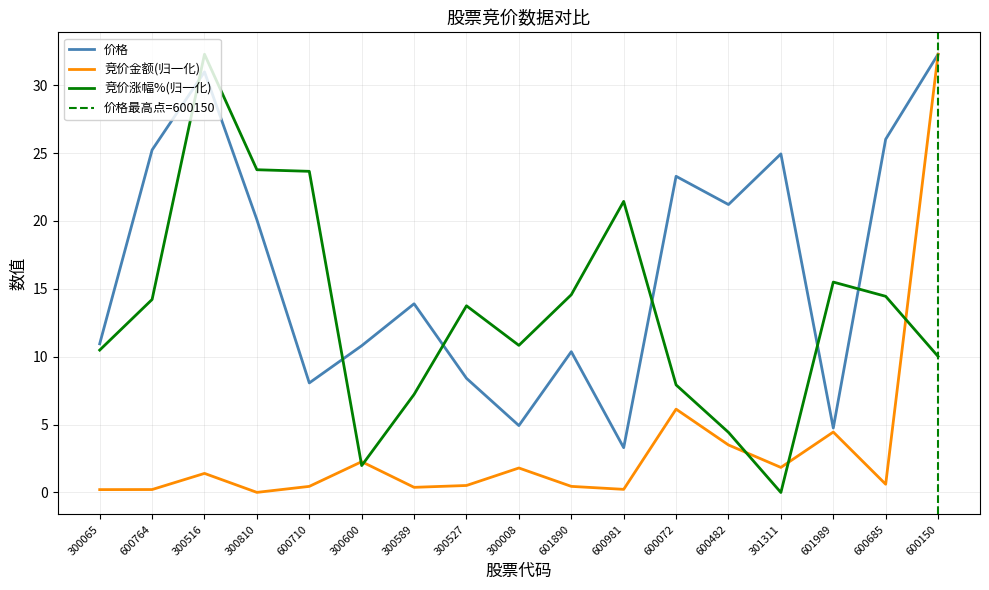

True or false: 竞价金额 and 价格 intersect in this chart.

False